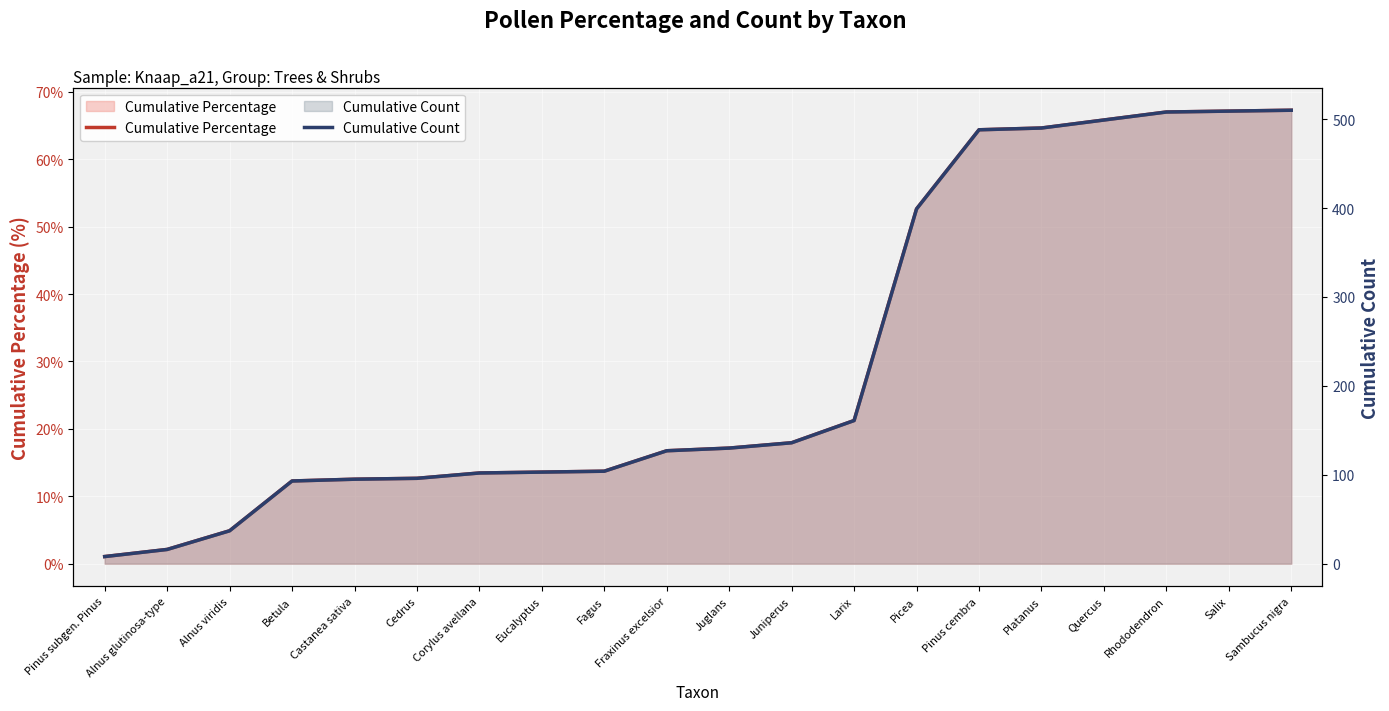

Reading right to left, extract all data points from this chart.

Cumulative Percentage: 67.3	67.2	67.0	65.8	64.6	64.4	52.6	21.2	17.9	17.2	16.8	13.7	13.6	13.5	12.7	12.5	12.3	4.9	2.1	1.1
Cumulative Count: 510.0	509.0	508.0	499.0	490.0	488.0	399.0	161.0	136.0	130.0	127.0	104.0	103.0	102.0	96.0	95.0	93.0	37.0	16.0	8.0